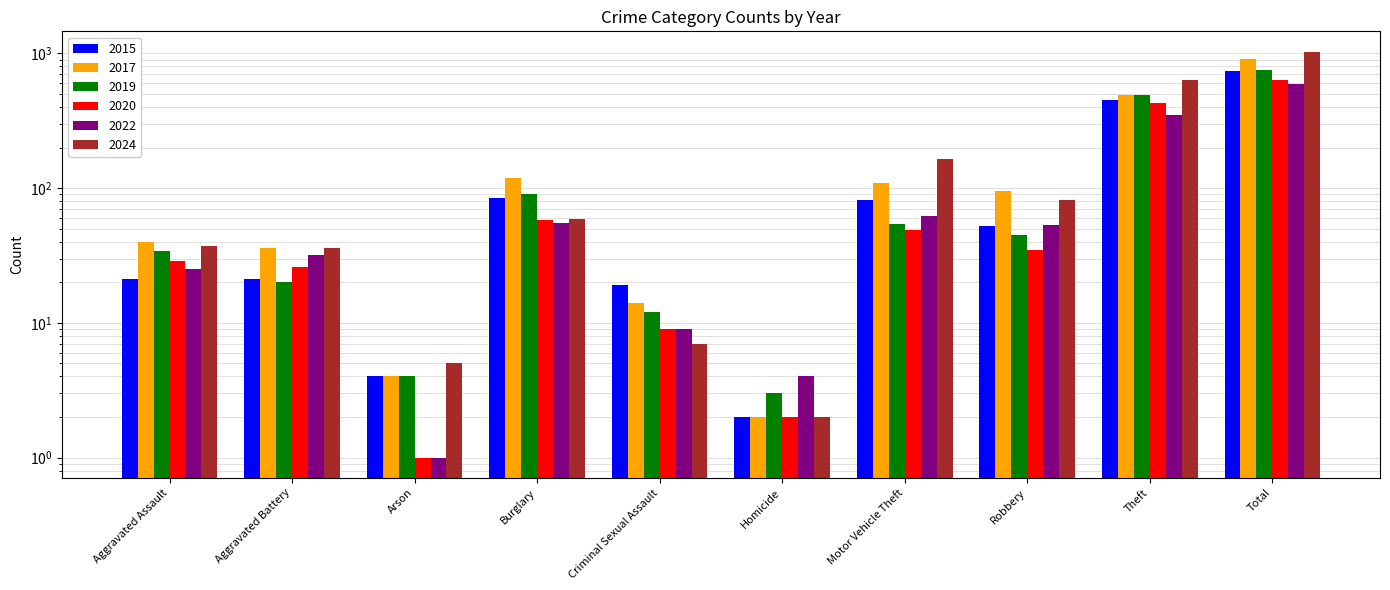

Reading left to right, transcribe all the data shown in this chart.

2015: Aggravated Assault=21	Aggravated Battery=21	Arson=4	Burglary=84	Criminal Sexual Assault=19	Homicide=2	Motor Vehicle Theft=82	Robbery=52	Theft=453	Total=738
2017: Aggravated Assault=40	Aggravated Battery=36	Arson=4	Burglary=119	Criminal Sexual Assault=14	Homicide=2	Motor Vehicle Theft=109	Robbery=96	Theft=493	Total=913
2019: Aggravated Assault=34	Aggravated Battery=20	Arson=4	Burglary=91	Criminal Sexual Assault=12	Homicide=3	Motor Vehicle Theft=54	Robbery=45	Theft=490	Total=753
2020: Aggravated Assault=29	Aggravated Battery=26	Arson=1	Burglary=58	Criminal Sexual Assault=9	Homicide=2	Motor Vehicle Theft=49	Robbery=35	Theft=426	Total=635
2022: Aggravated Assault=25	Aggravated Battery=32	Arson=1	Burglary=55	Criminal Sexual Assault=9	Homicide=4	Motor Vehicle Theft=62	Robbery=53	Theft=348	Total=589
2024: Aggravated Assault=37	Aggravated Battery=36	Arson=5	Burglary=59	Criminal Sexual Assault=7	Homicide=2	Motor Vehicle Theft=164	Robbery=82	Theft=639	Total=1031